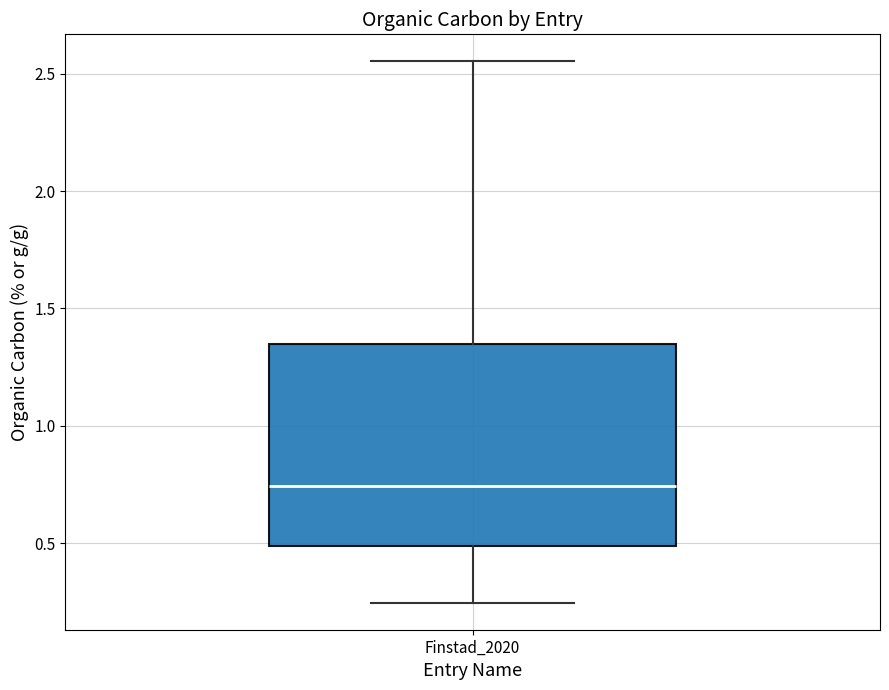

Read this box plot against the y-axis: the position of the median line, the range covered by the box, and the ends of both whiskers. The values are not printed on the chart, so give them approximately, as read against the axis.

median 0.75, box 0.50 to 1.35, whiskers 0.25 to 2.55